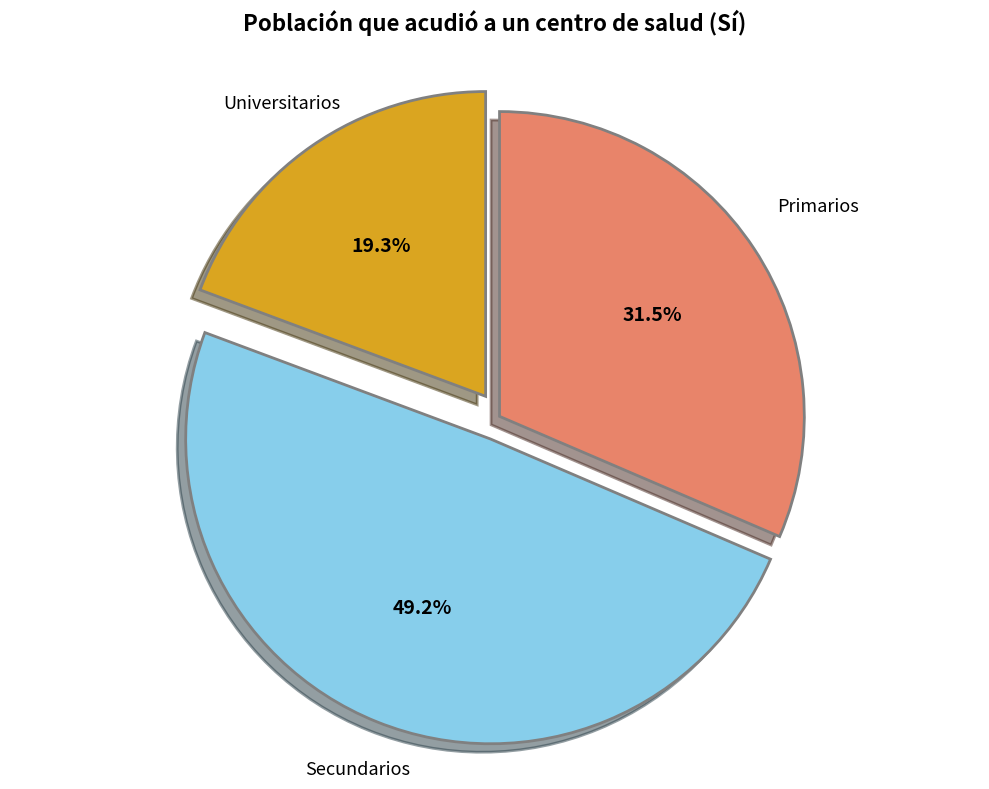

To the nearest percent, what is the average slice percentage?

33%